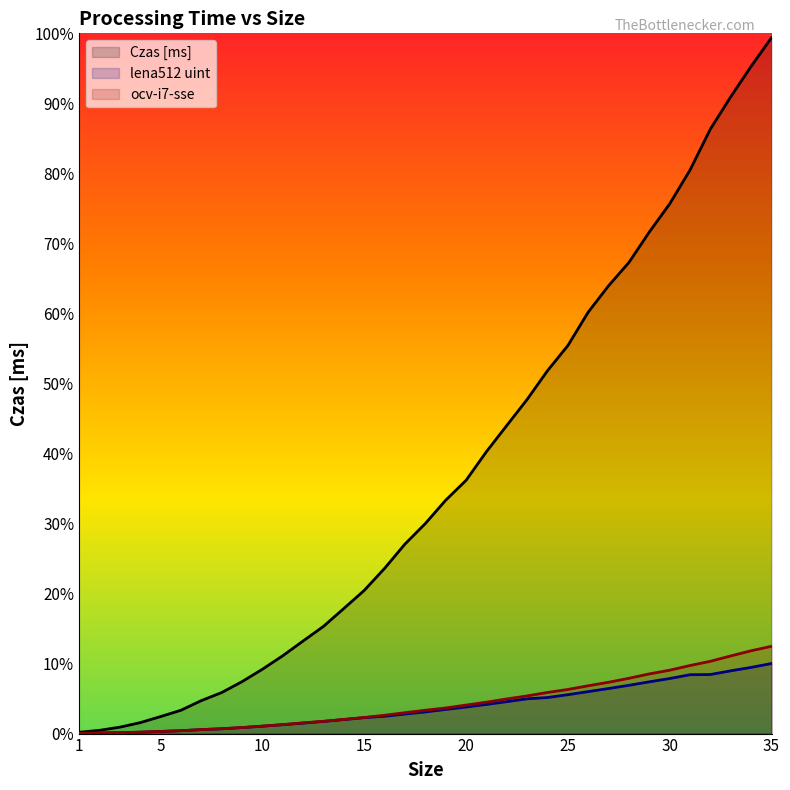

What is the difference between the Czas [ms] values at 33 and 27?

113.3